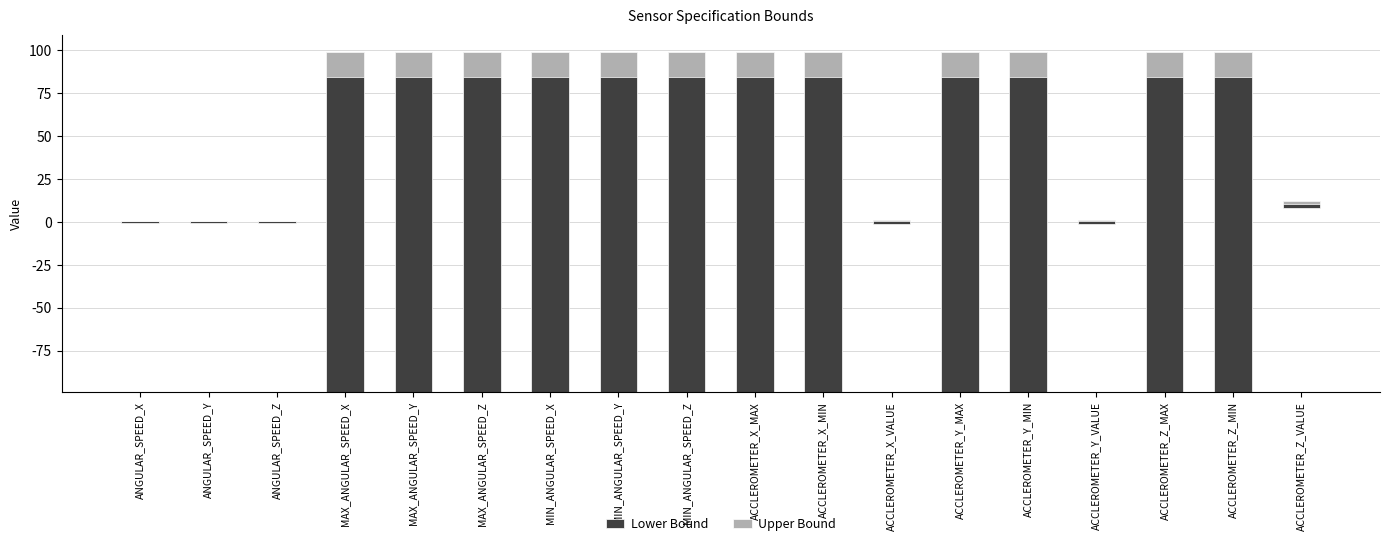

What is the label of the 2nd bar from the right?

ACCLEROMETER_Z_MIN